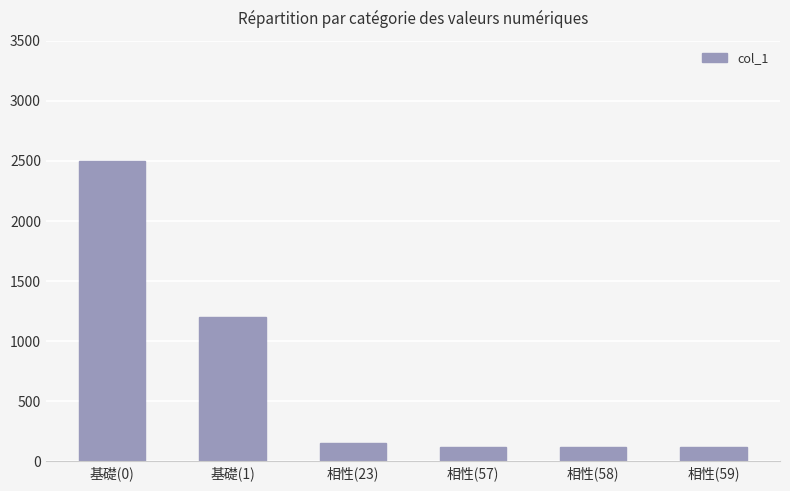

What is the difference between the maximum and second lowest values?

2380